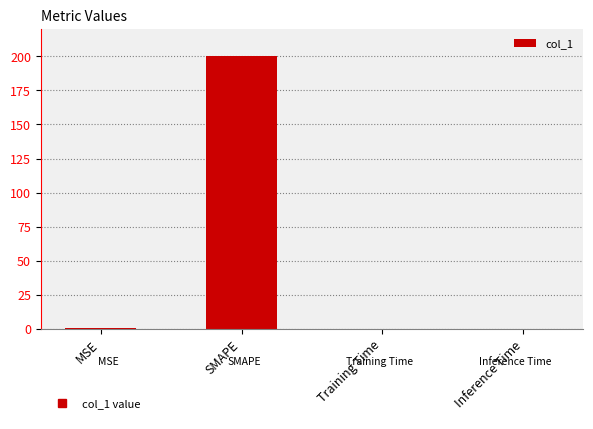

The chart shows a value of 0.0 at Inference Time. True or false?

True